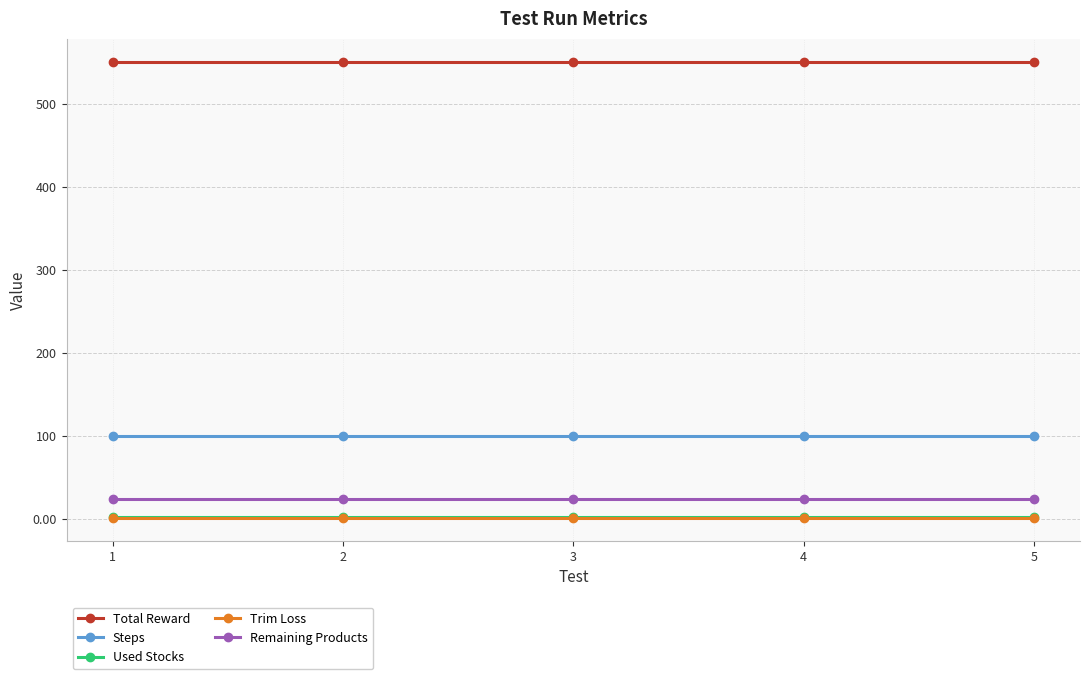

True or false: Used Stocks has more than 2 interior local peaks.

False